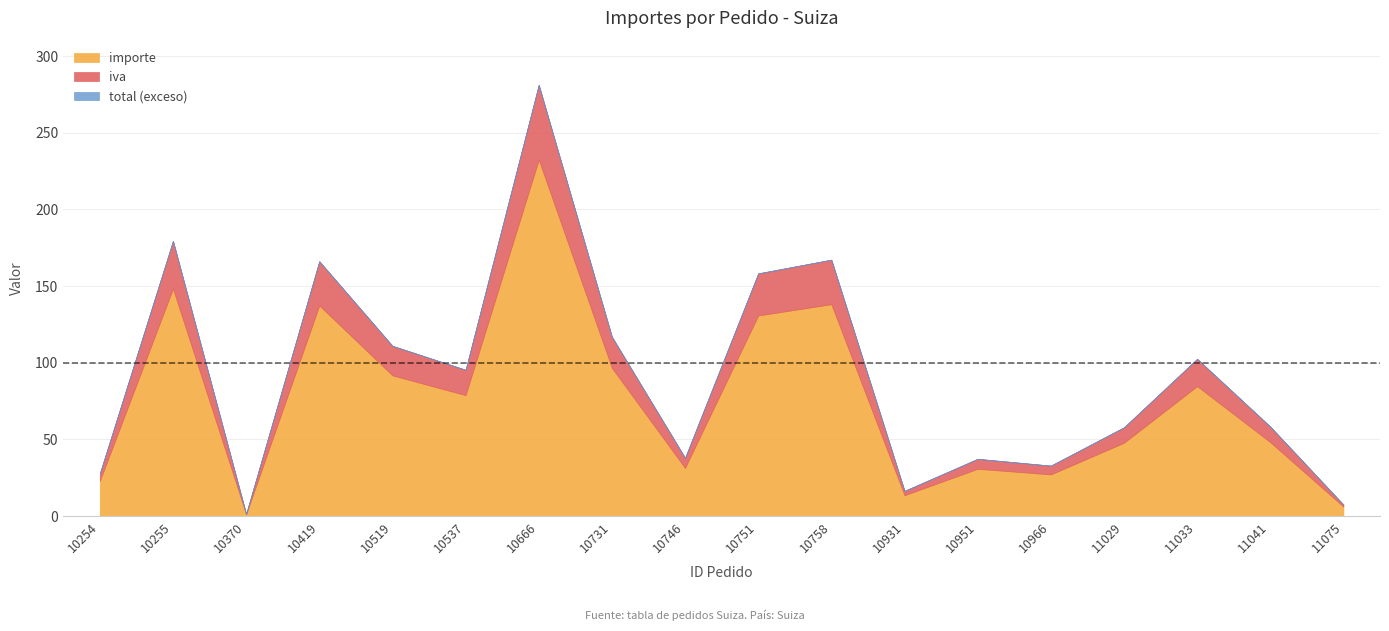

Rank the categories by importe value from highest to lowest.

10666, 10255, 10758, 10419, 10751, 10731, 10519, 11033, 10537, 11041, 11029, 10746, 10951, 10966, 10254, 10931, 11075, 10370